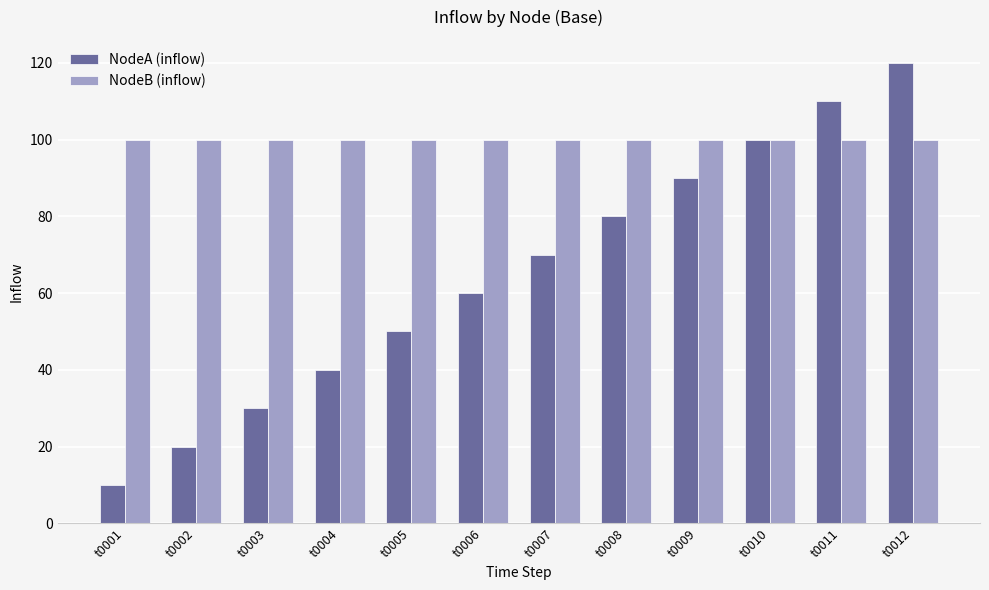

What value does the NodeB (inflow) series have at t0008?

100